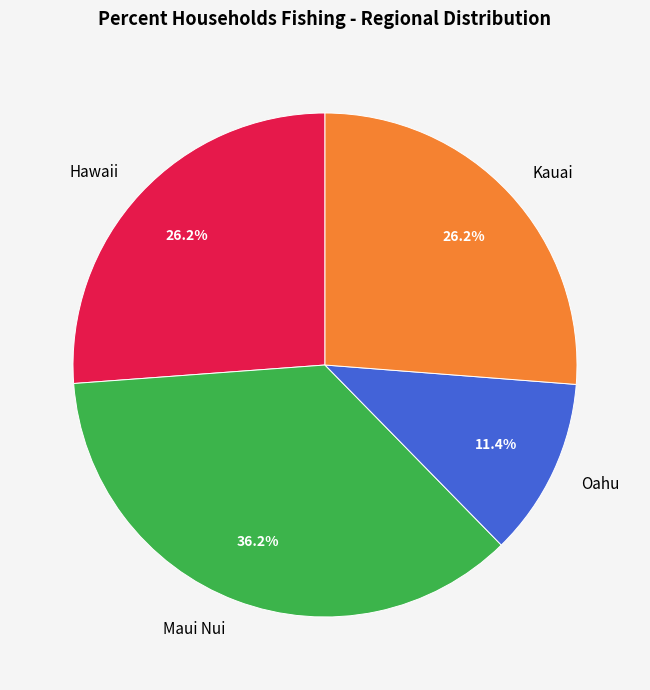

What is the smallest slice in the pie chart?

Oahu